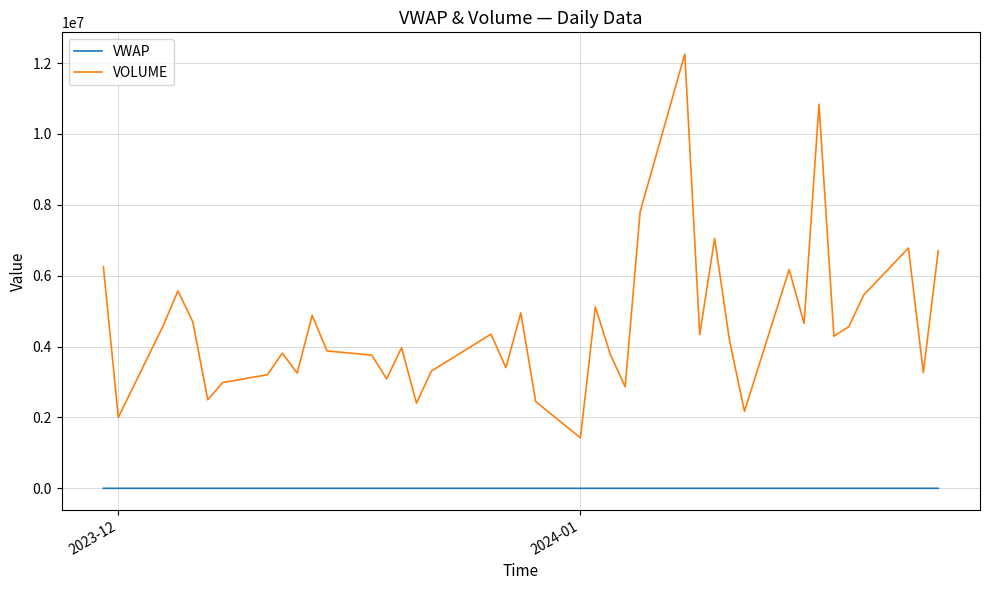

What is the greatest value displayed?

12253167.0